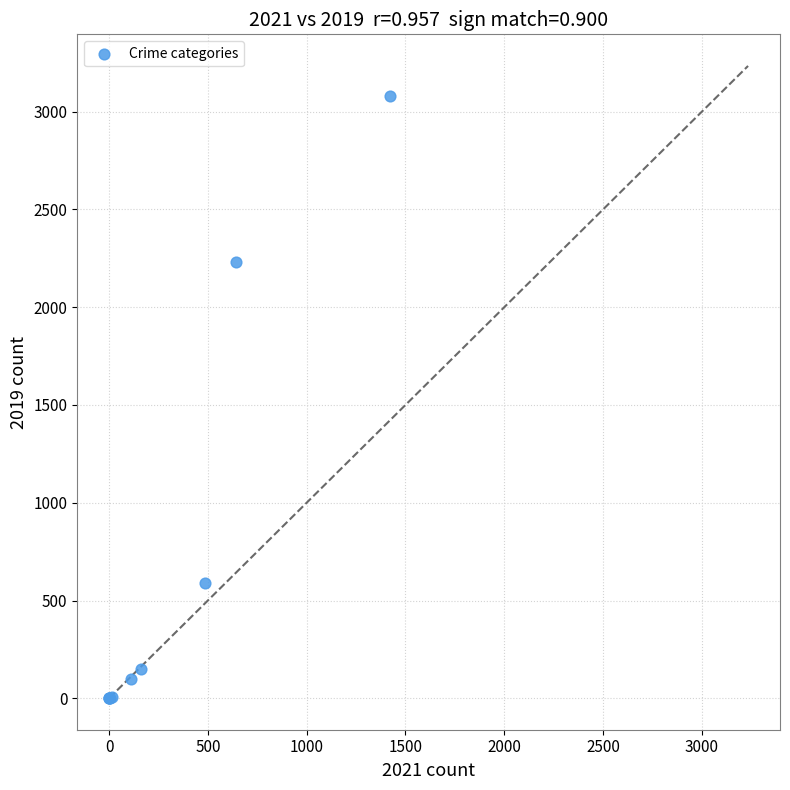

What Y value in the scatter plot is closest to 1540?

2230